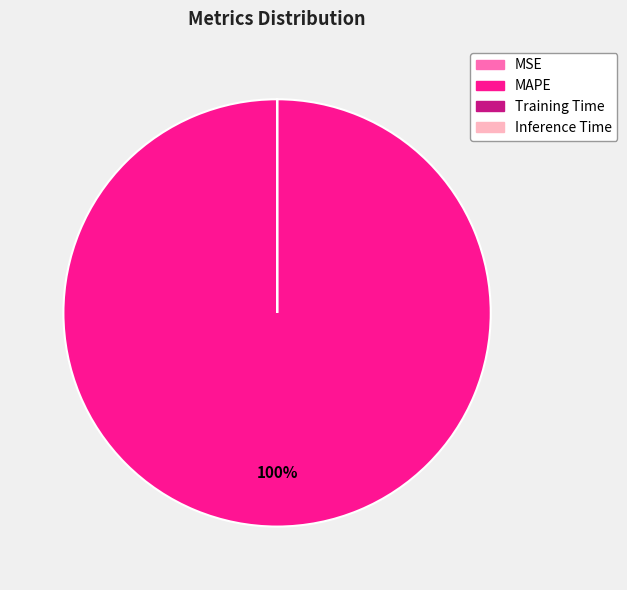

The MAPE slice represents 100% of the pie. True or false?

True